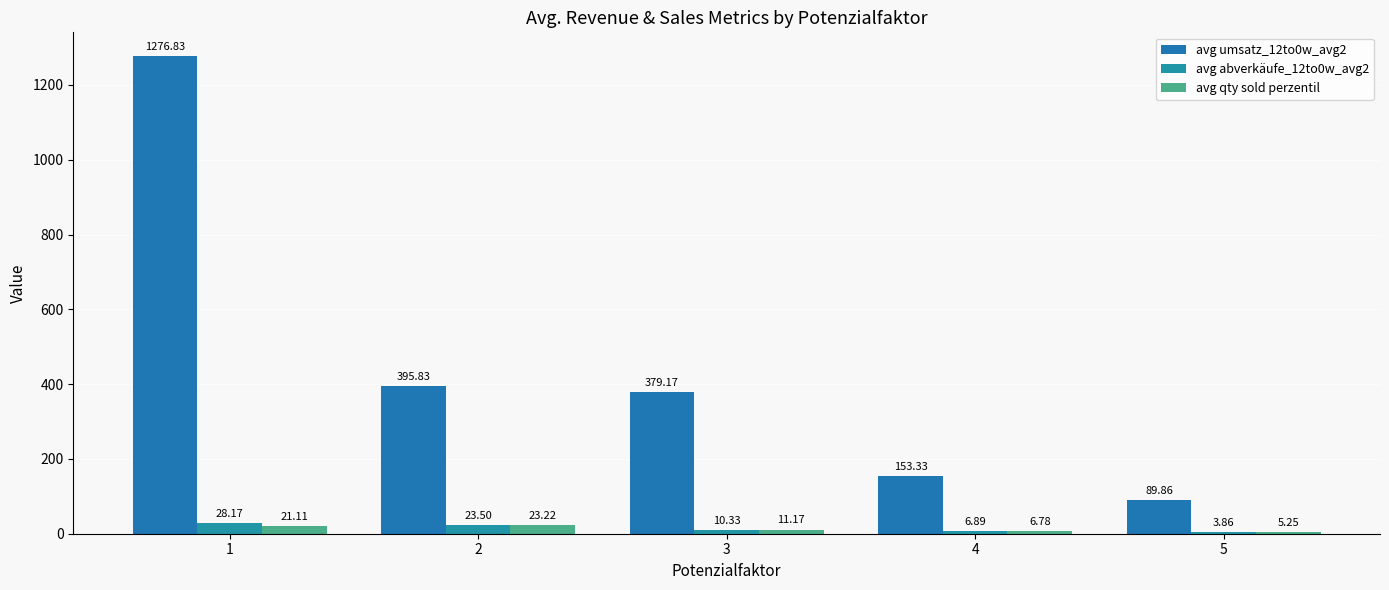

What is the highest value of the avg umsatz_12to0w_avg2 series?

1276.8